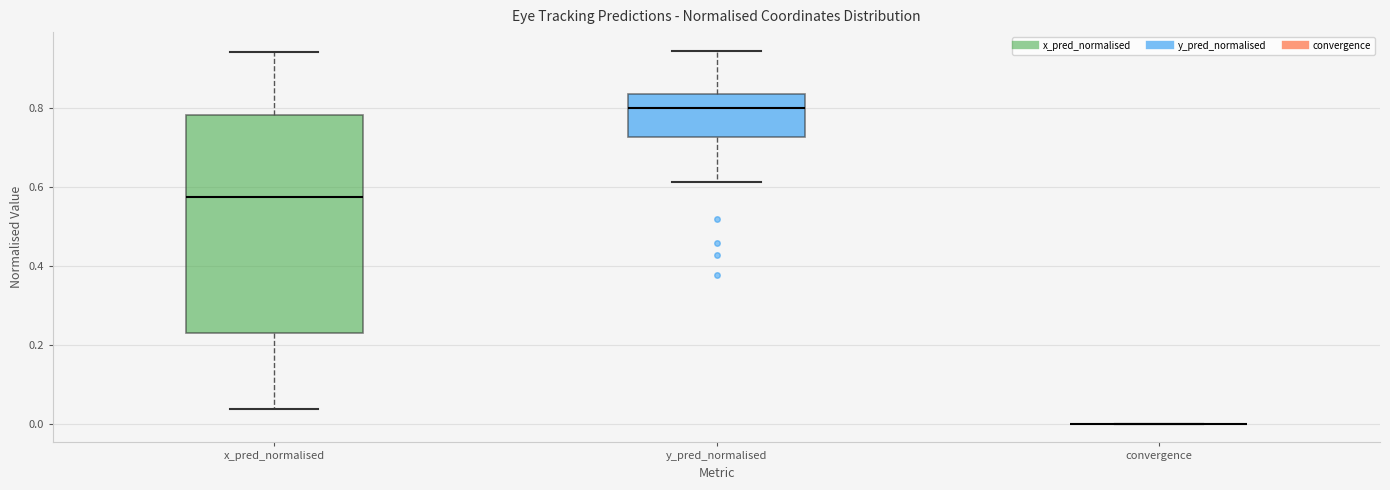

Reading left to right, read every box against the y-axis: the position of its median line, the range the box covers, and the ends of its whiskers. The values are not printed on the chart, so give them approximately, as read against the axis.

x_pred_normalised: median 0.58, box 0.22 to 0.78, whiskers 0.04 to 0.94
y_pred_normalised: median 0.80, box 0.72 to 0.84, whiskers 0.62 to 0.94
convergence: box collapsed to a line at 0.00, whiskers 0.00 to 0.00